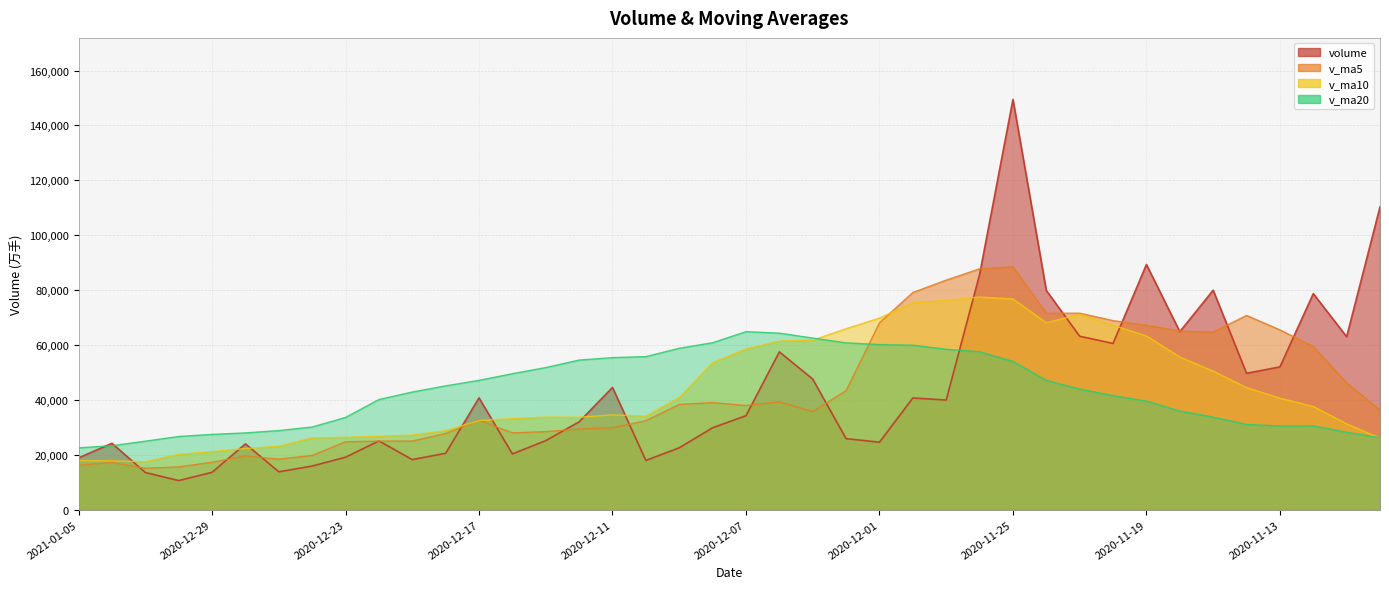

At how many categories does at least one series exceed 25770?

37